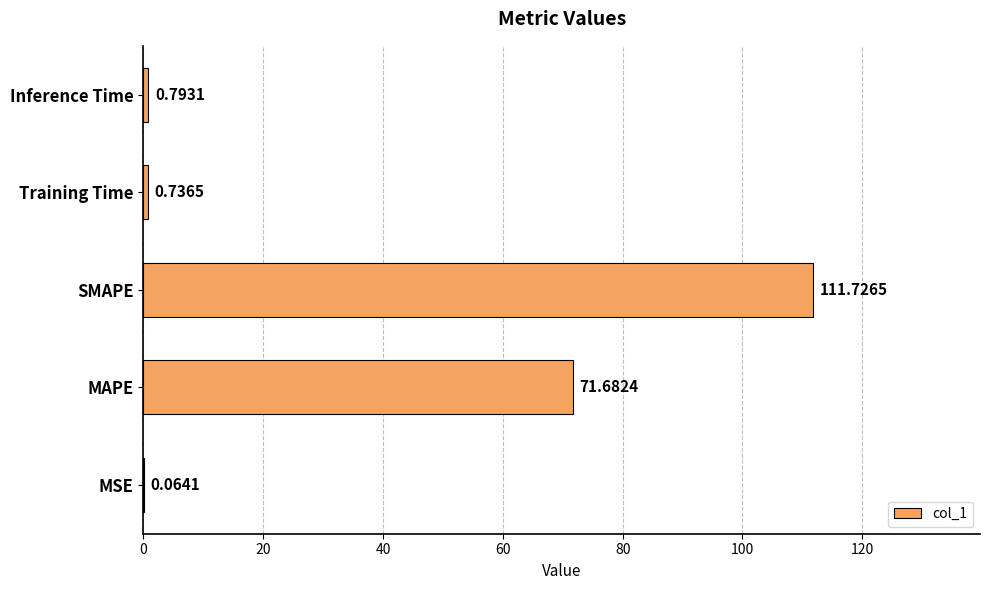

Between MSE and MAPE, which is larger?

MAPE